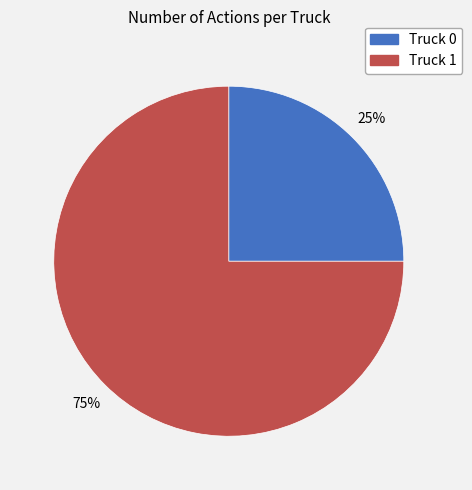

To the nearest percent, what is the combined percentage of Truck 0 and Truck 1?

100%